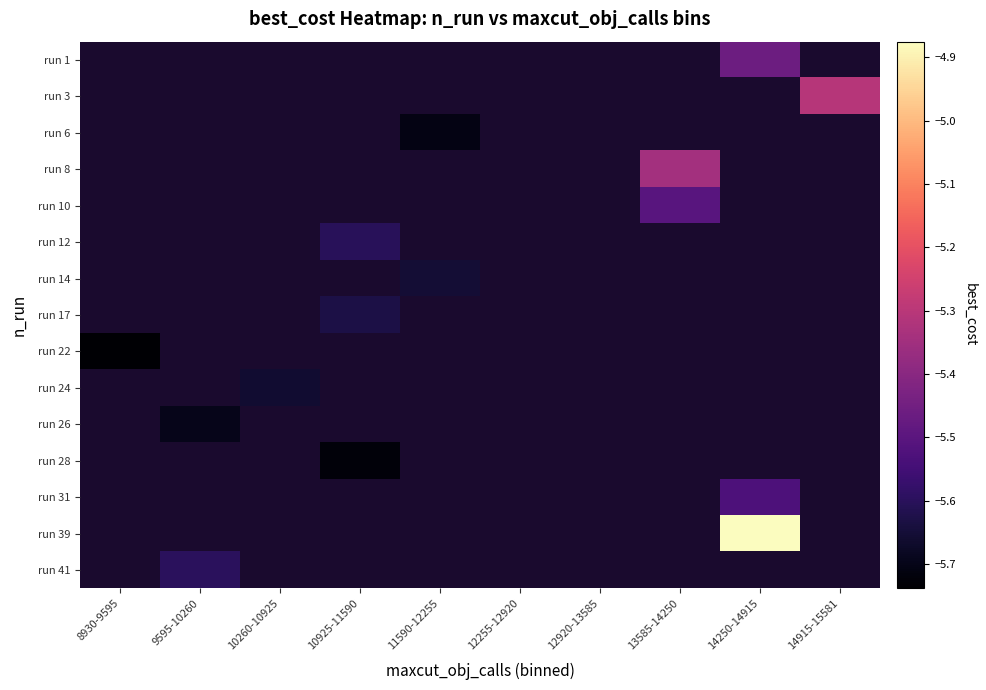

The run 22 series shows -5.7 at 8930-9595. True or false?

True